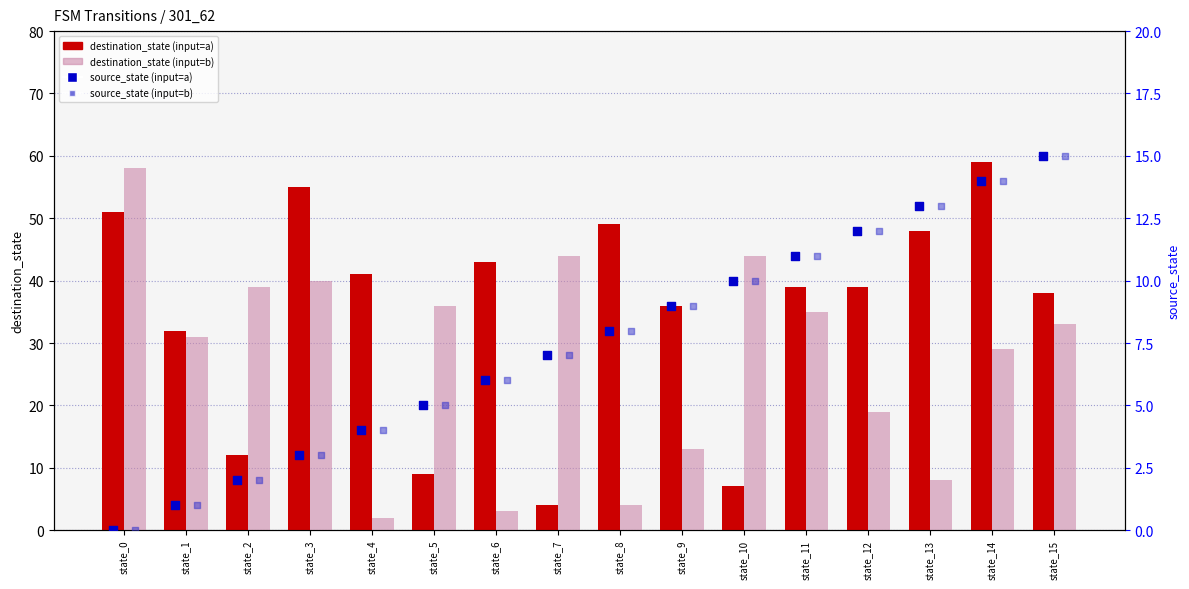

What are all the series names shown in the legend?

destination_state (input=a), destination_state (input=b), source_state (input=a), source_state (input=b)